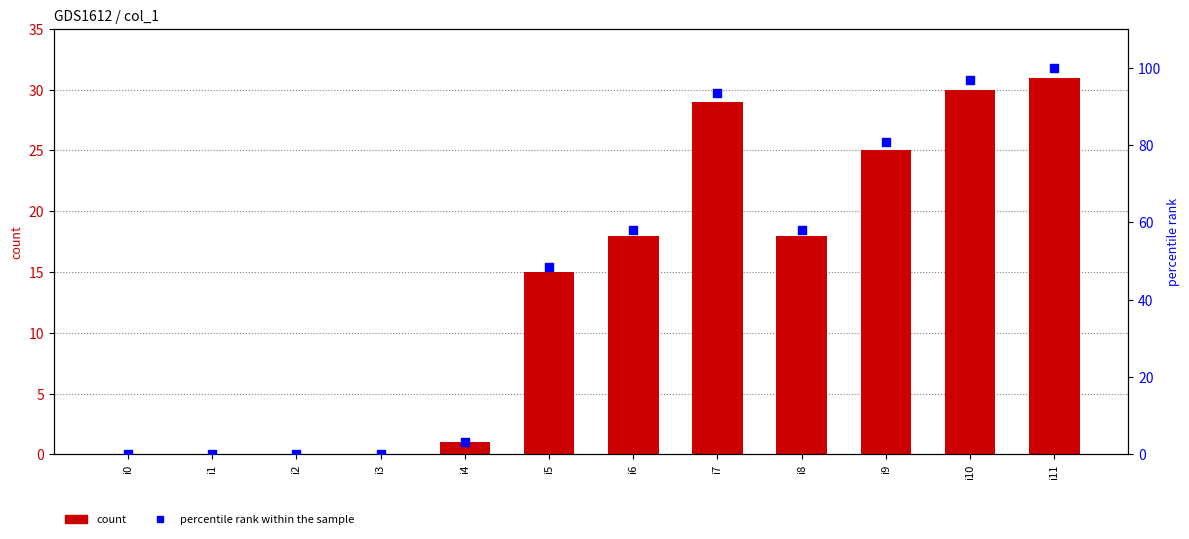

What are all the series names shown in the legend?

count, percentile rank within the sample